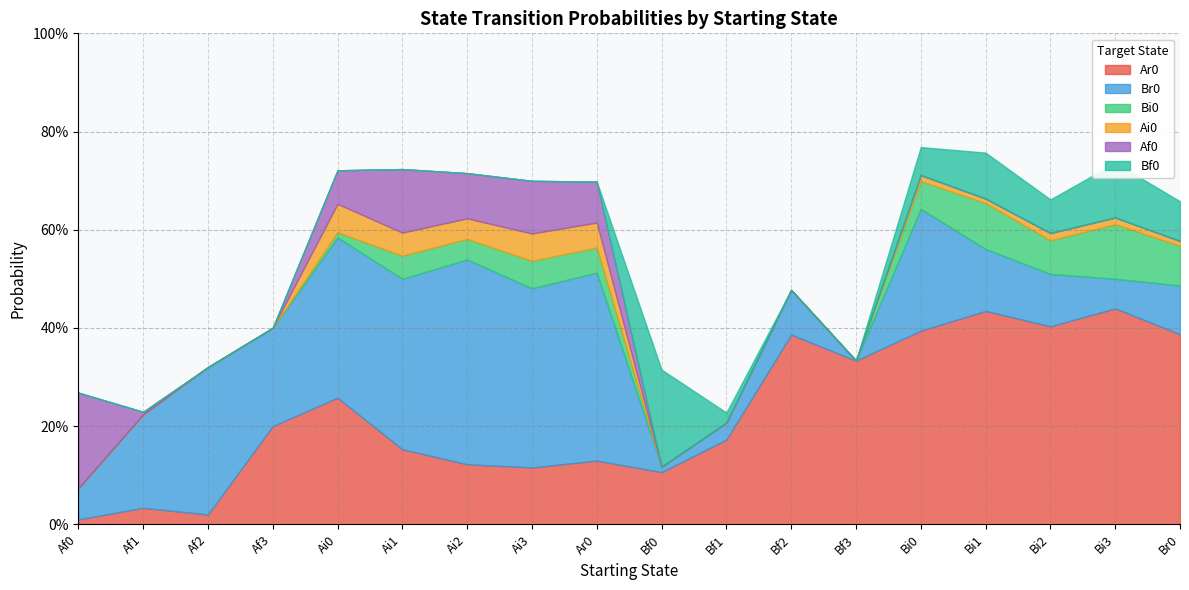

What is the total value across all series at Bf1?

0.2